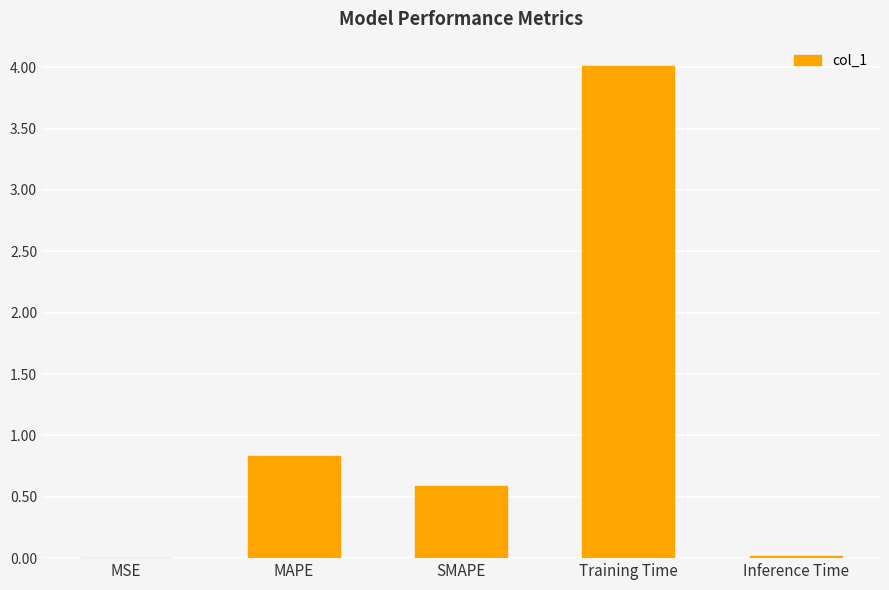

What is the maximum value shown in the chart?

4.0